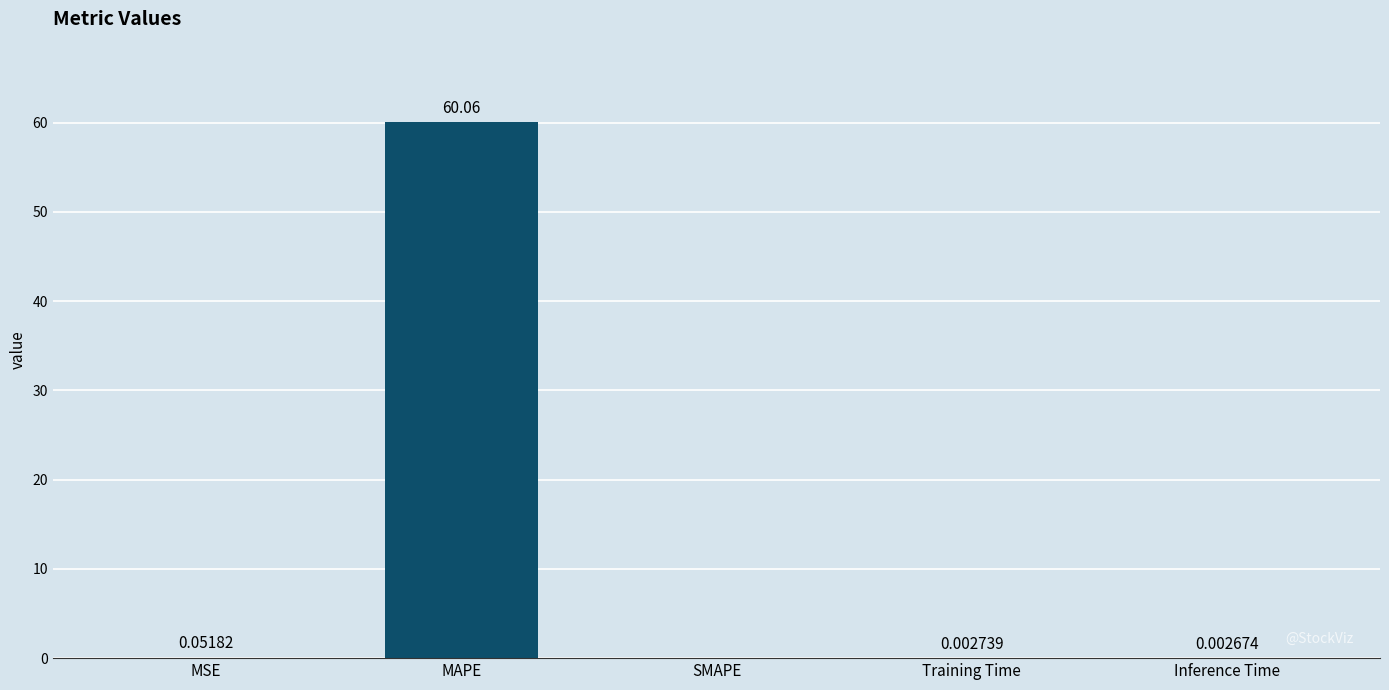

Which has a higher value, Inference Time or Training Time?

Training Time